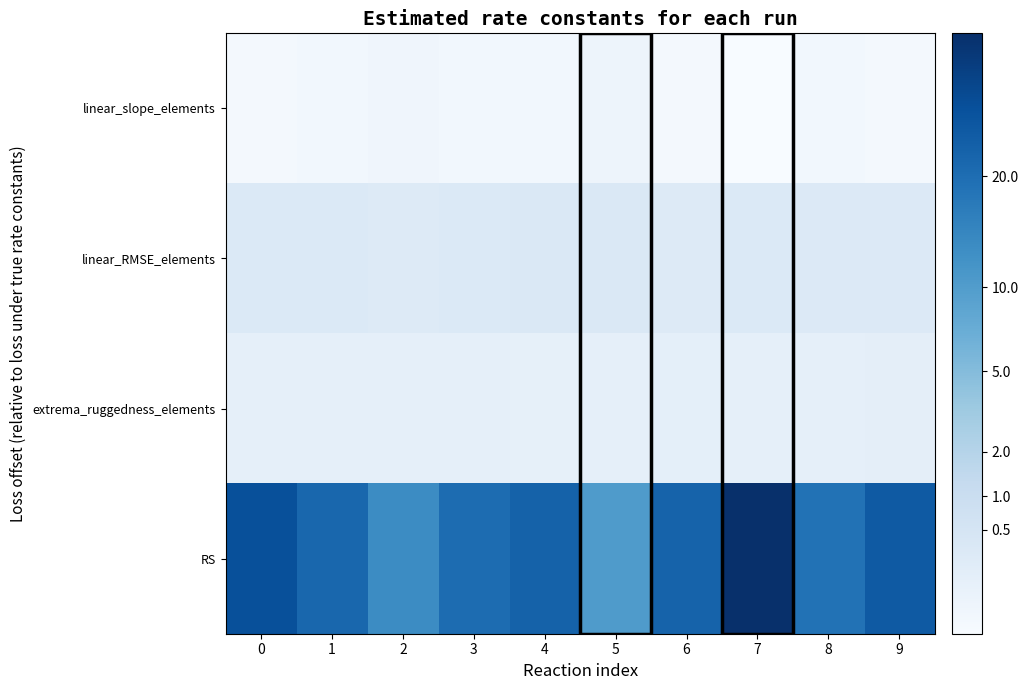

Reading right to left, transcribe all the data shown in this chart.

linear_slope_elements: 9=0.0	8=0.0	7=0.0	6=0.0	5=0.0	4=0.0	3=0.0	2=0.0	1=0.0	0=0.0
linear_RMSE_elements: 9=0.3	8=0.3	7=0.3	6=0.2	5=0.3	4=0.3	3=0.3	2=0.3	1=0.3	0=0.3
extrema_ruggedness_elements: 9=0.1	8=0.1	7=0.1	6=0.1	5=0.1	4=0.1	3=0.1	2=0.1	1=0.1	0=0.1
RS: 9=25.3	8=18.8	7=39.5	6=22.9	5=10.3	4=23.2	3=20.4	2=13.2	1=21.6	0=28.6